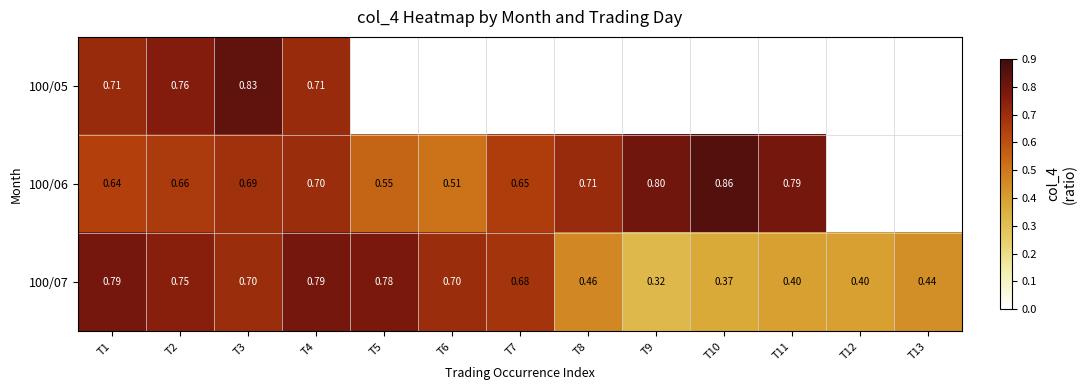

How many distinct data groups are displayed?

3